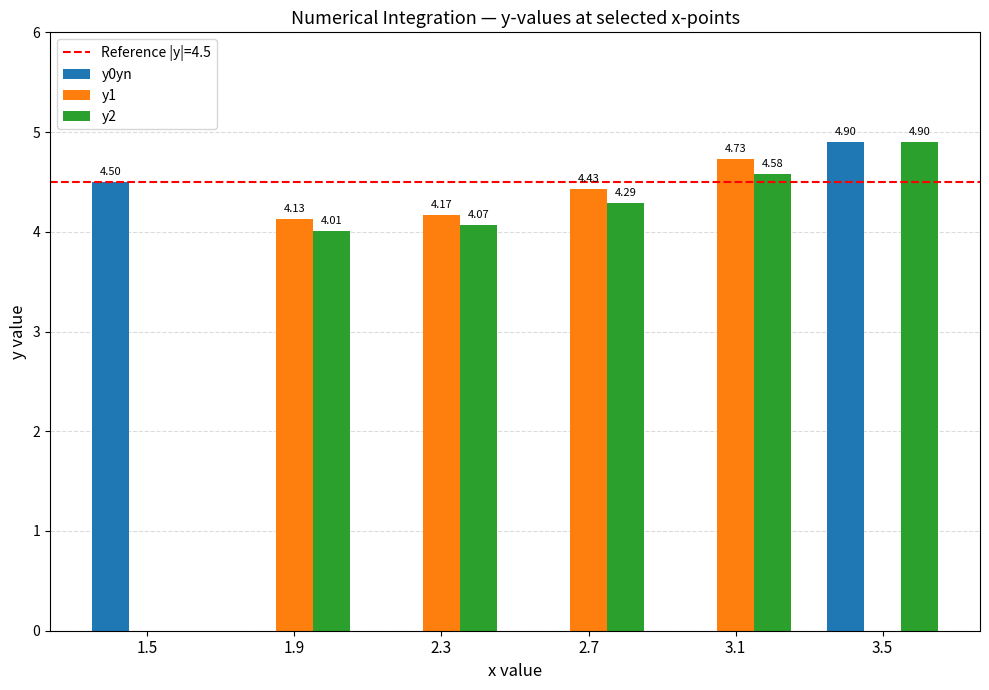

Is the value of y0yn at 2.7 greater than the value of y1 at 2.7?

No